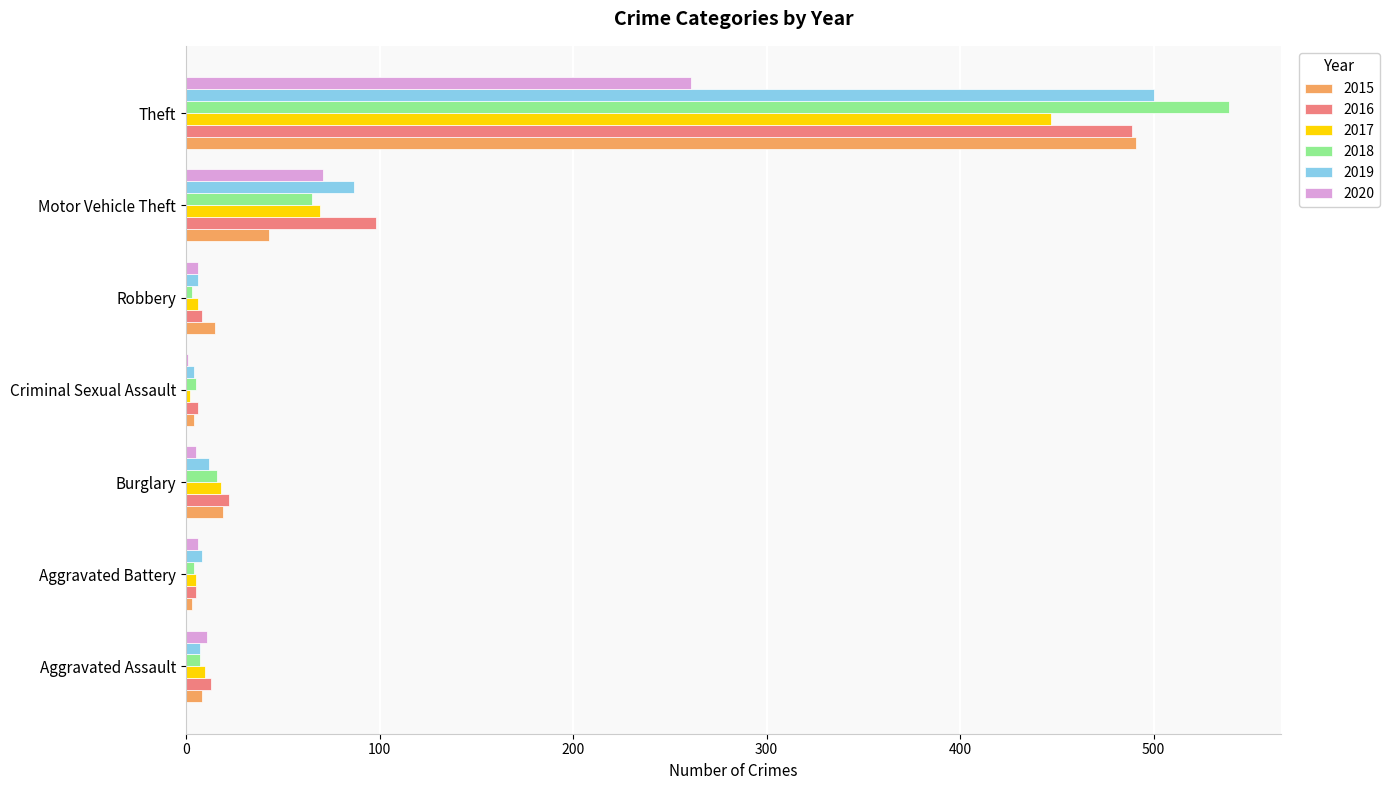

Which category has the highest value in the 2016 series?

Theft